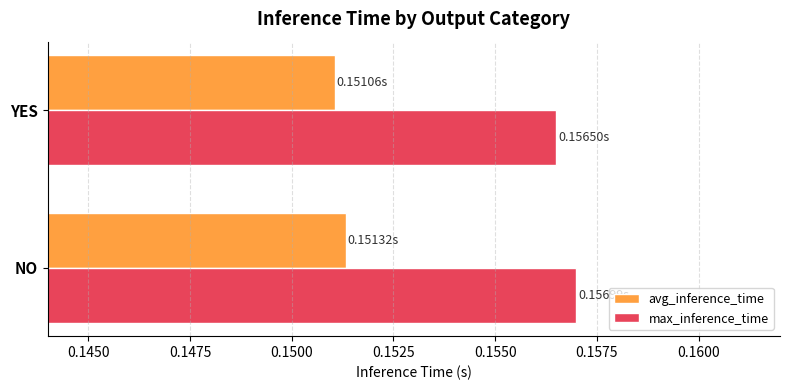

What is the sum of the avg_inference_time values at YES and NO?

0.3